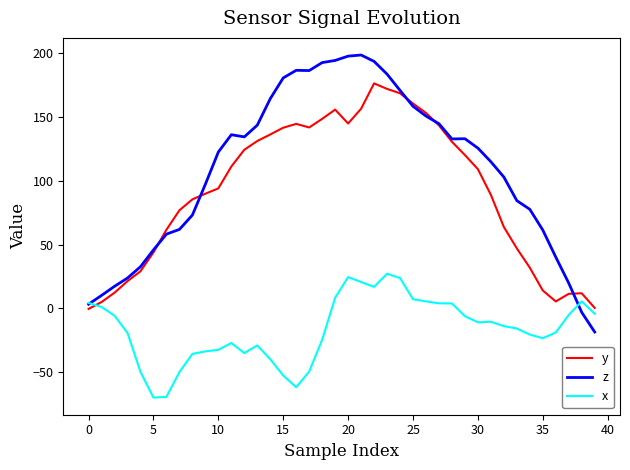

After their last crossing, which series has the higher values: z or y?

y